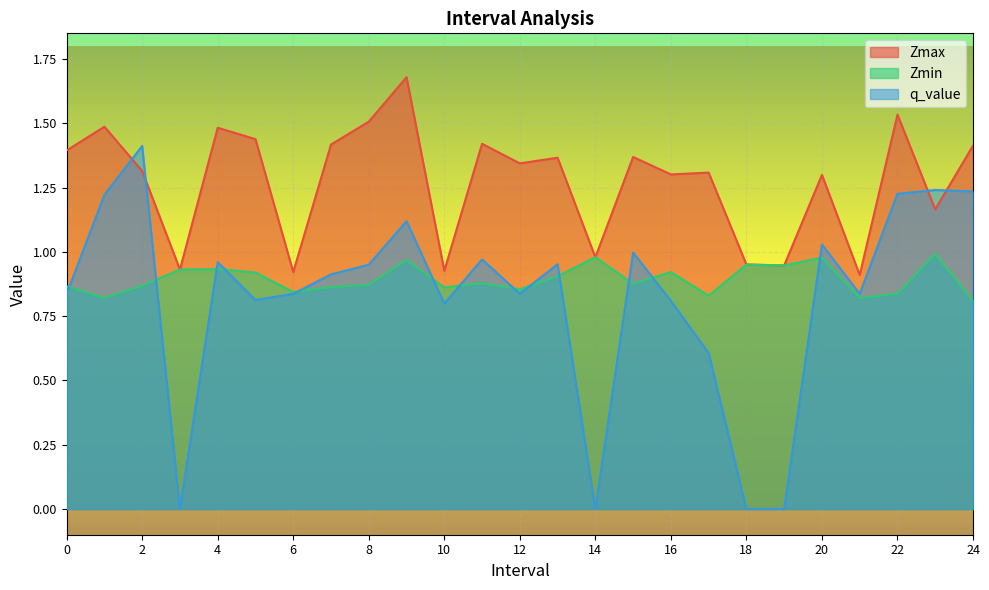

How many interior local valleys does the Zmin series have?

8